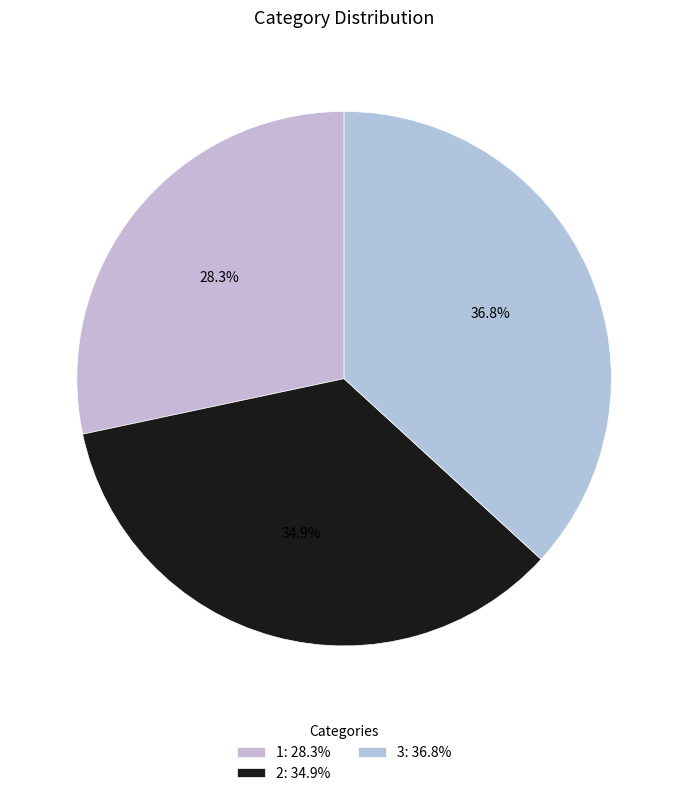

Which slice is the largest?

3